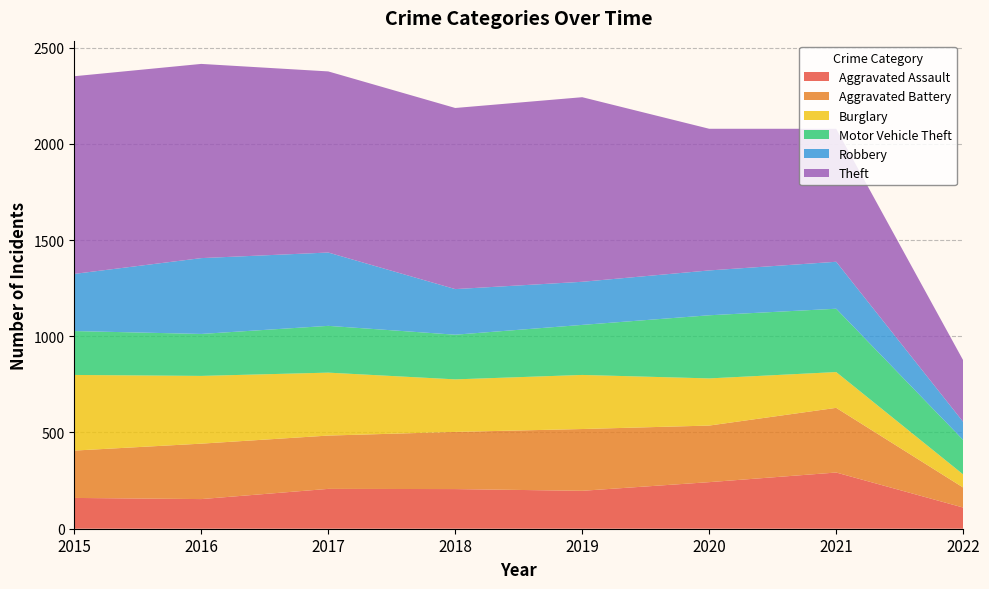

Reading right to left, transcribe all the data shown in this chart.

Aggravated Assault: 2022=110	2021=292	2020=242	2019=197	2018=206	2017=207	2016=154	2015=160
Aggravated Battery: 2022=104	2021=336	2020=294	2019=321	2018=297	2017=277	2016=288	2015=246
Burglary: 2022=68	2021=186	2020=245	2019=281	2018=273	2017=327	2016=352	2015=393
Motor Vehicle Theft: 2022=179	2021=329	2020=328	2019=260	2018=232	2017=243	2016=218	2015=228
Robbery: 2022=94	2021=244	2020=233	2019=224	2018=237	2017=381	2016=394	2015=297
Theft: 2022=320	2021=691	2020=736	2019=959	2018=941	2017=941	2016=1009	2015=1027